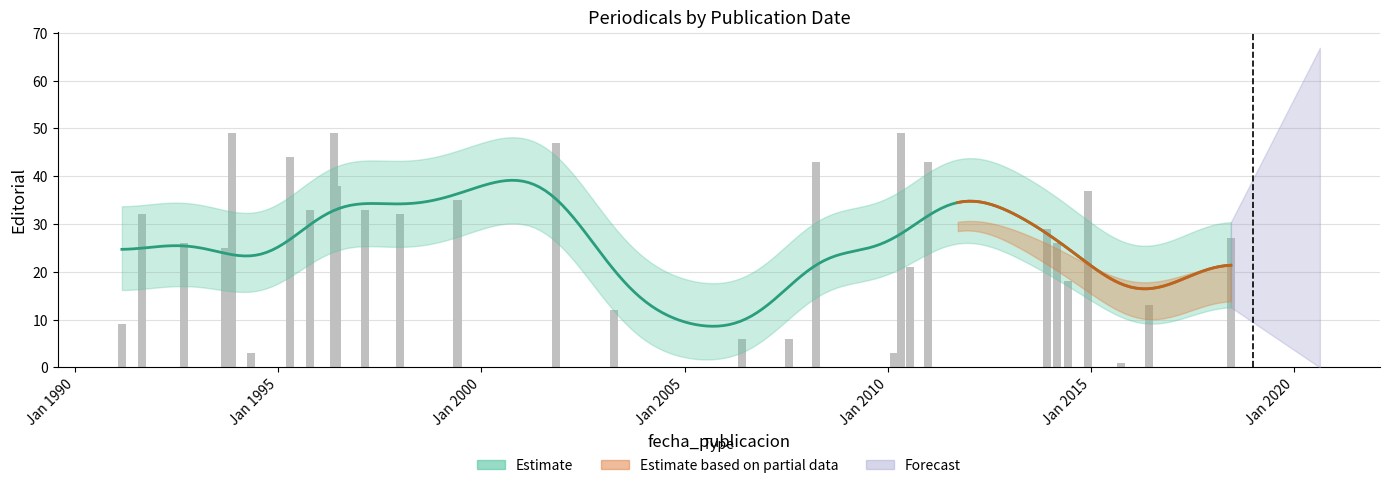

What position from the right is 2007-07-25?

13